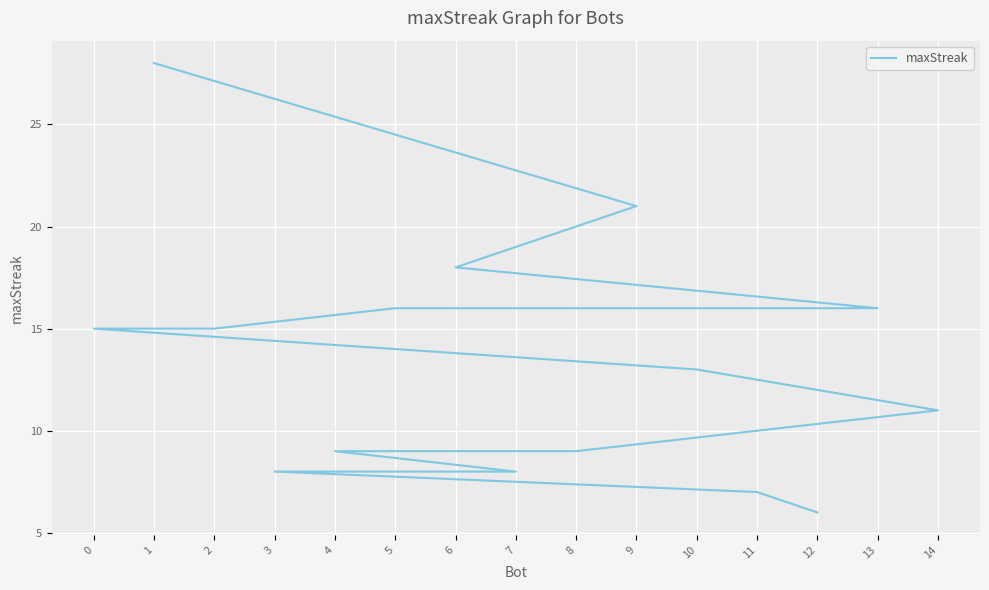

Between 13 and 9, which is larger?

9